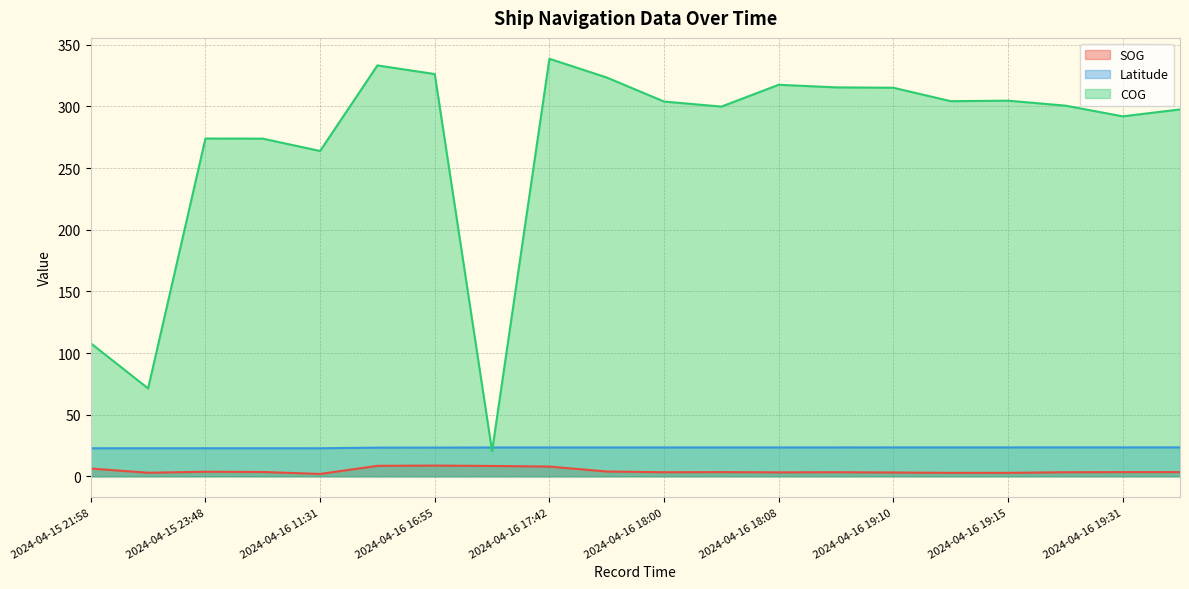

Is it true that SOG equals 4.5 at 2024-04-16 18:04?

False